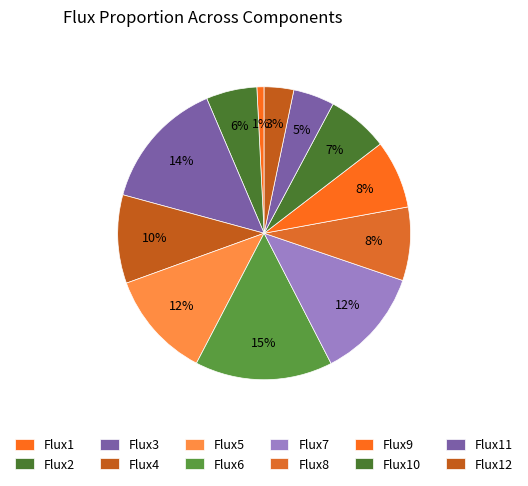

Which slice is the smallest?

Flux1